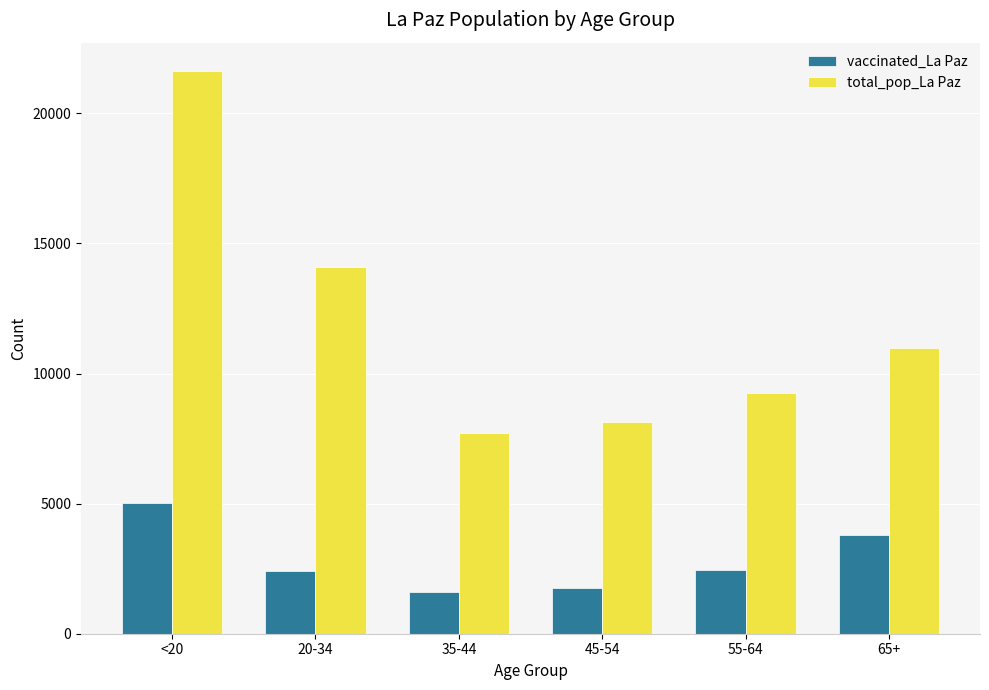

Rank the series by their maximum value, from highest to lowest.

total_pop_La Paz, vaccinated_La Paz